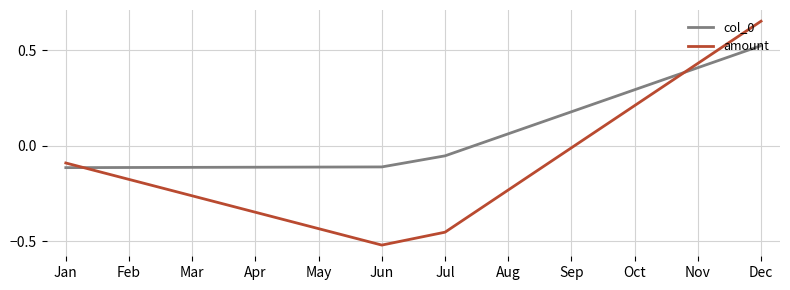

How many lines are shown in the chart?

2